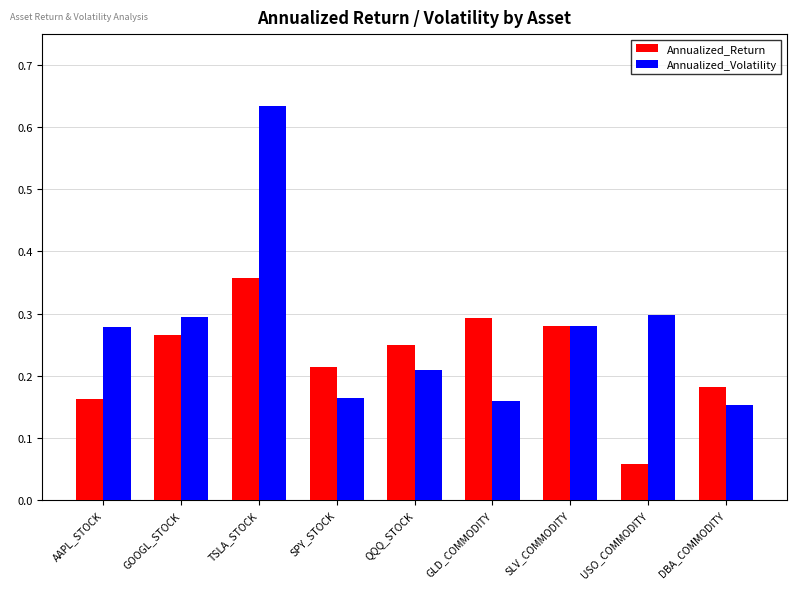

How many categories are shown in the chart?

9